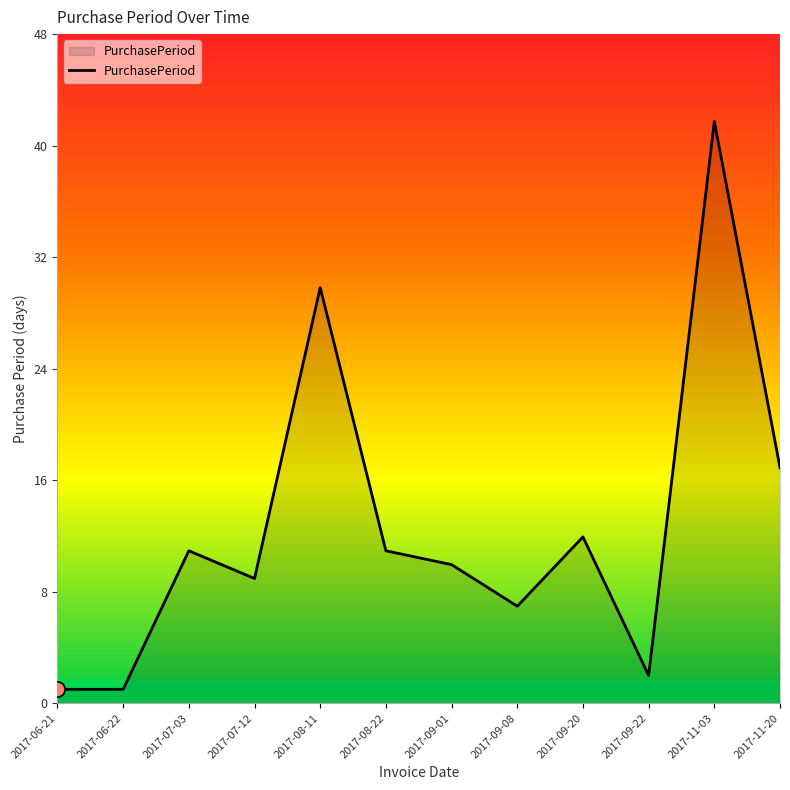

Between 2017-09-08 and 2017-06-22, which is larger?

2017-09-08